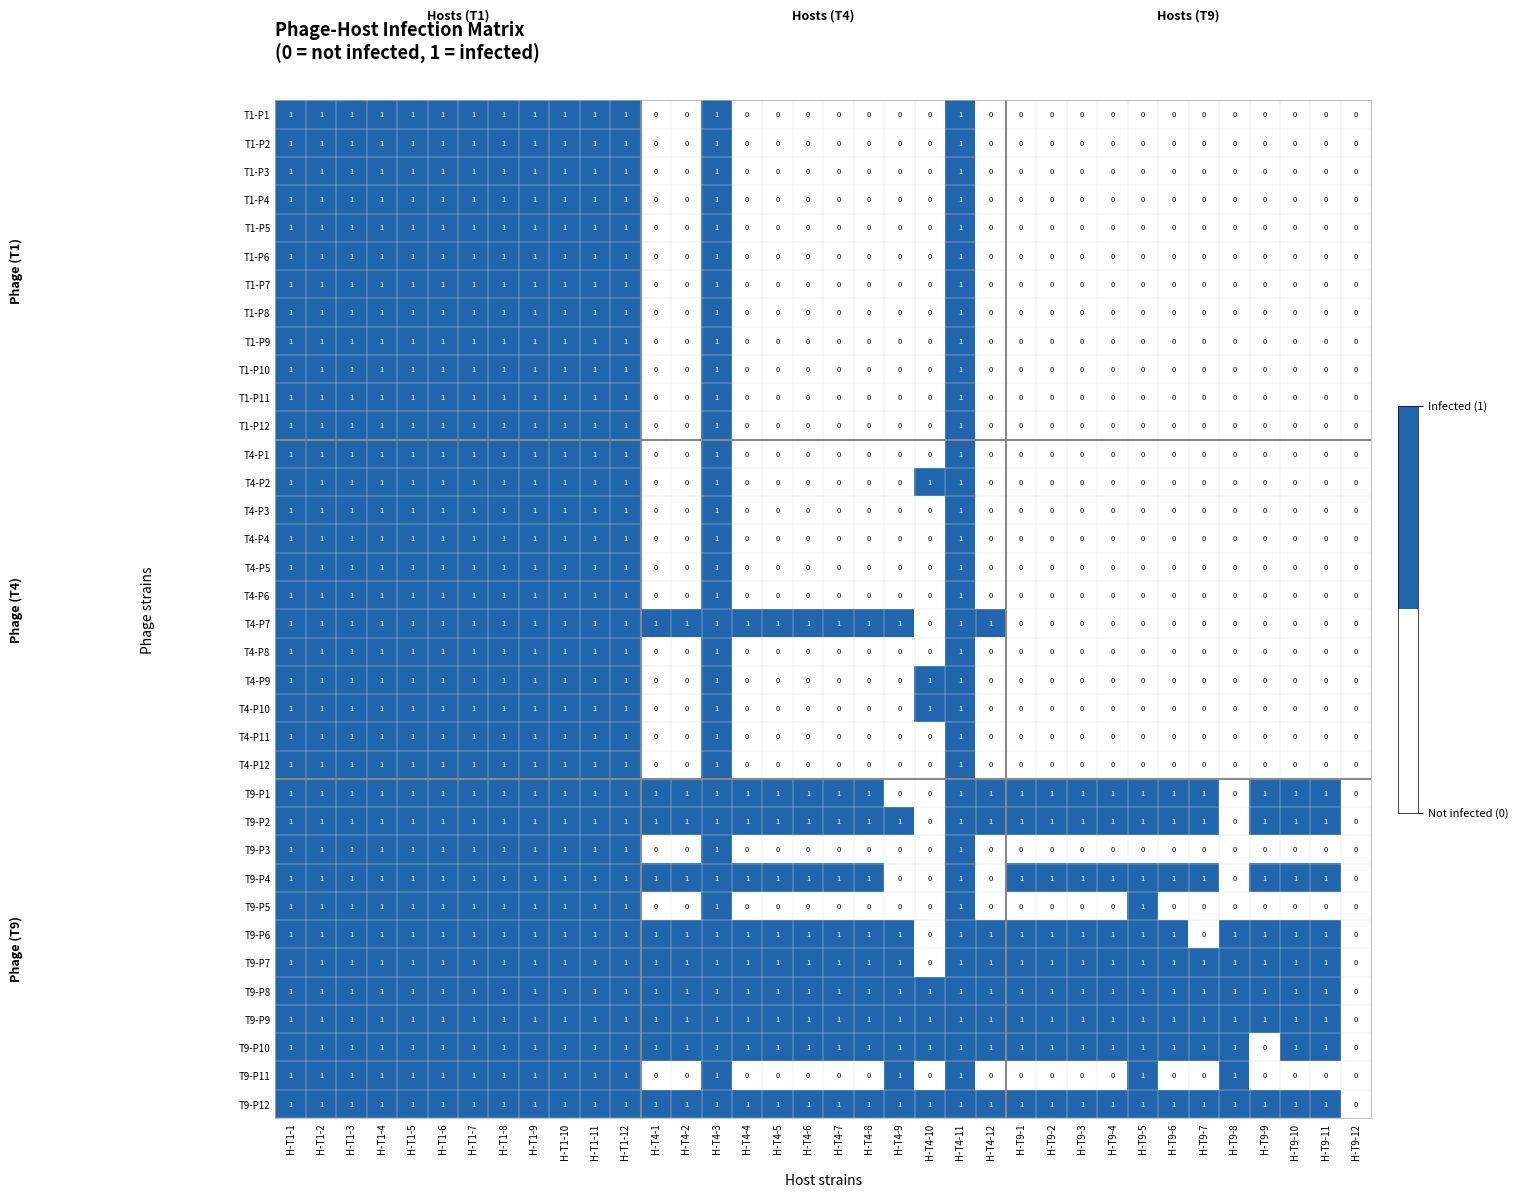

What is the total value across all series at H-T4-2?

10